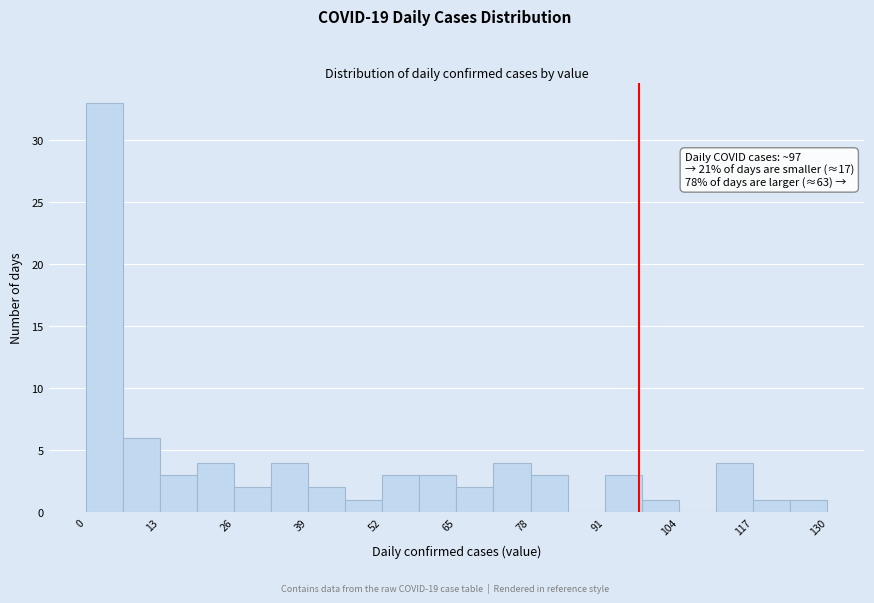

Read against the x-axis, roughly where is the centre of the tallest bar?

4